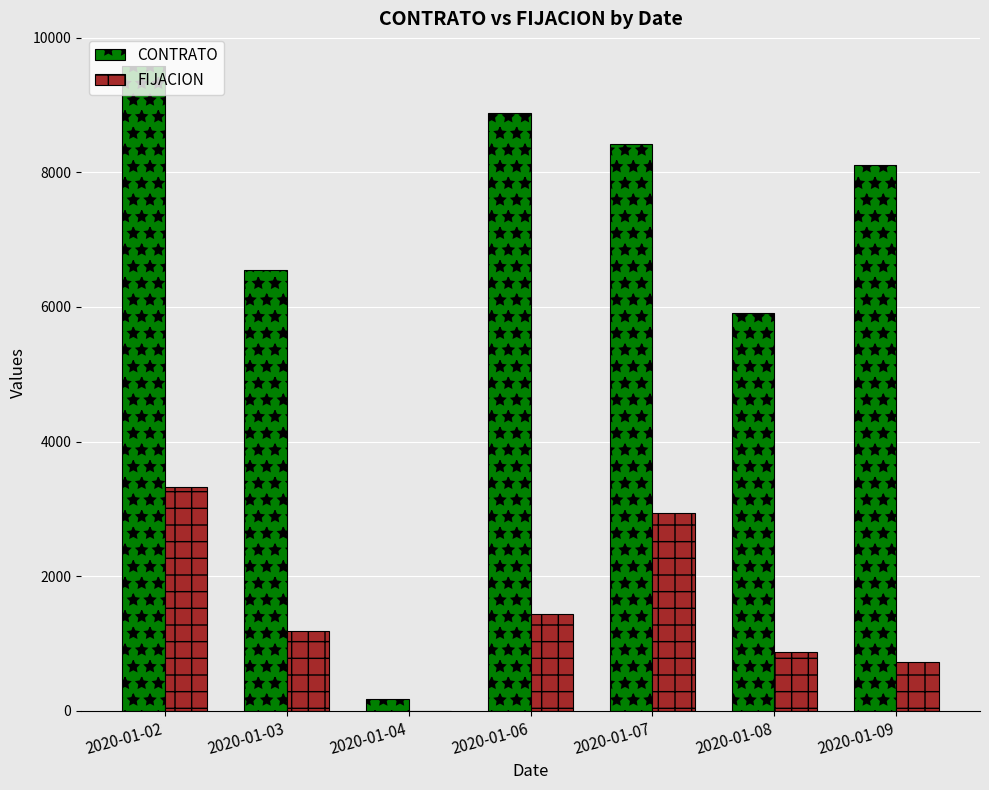

What is the average value of the CONTRATO series?

6804.5